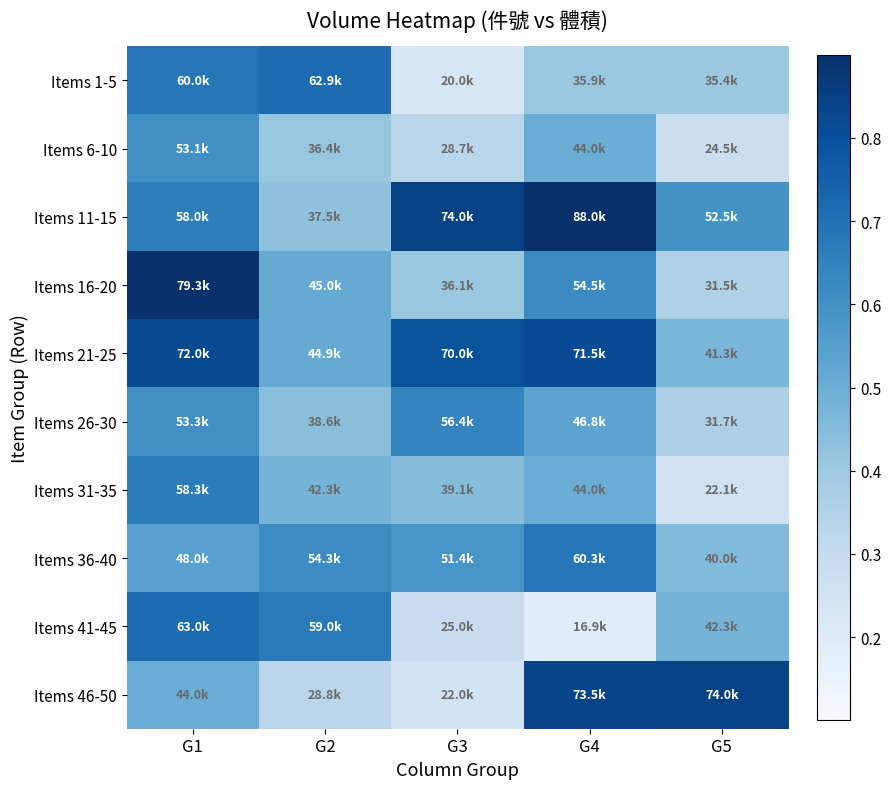

Which series changed the most between G2 and G4?

Items 11-15